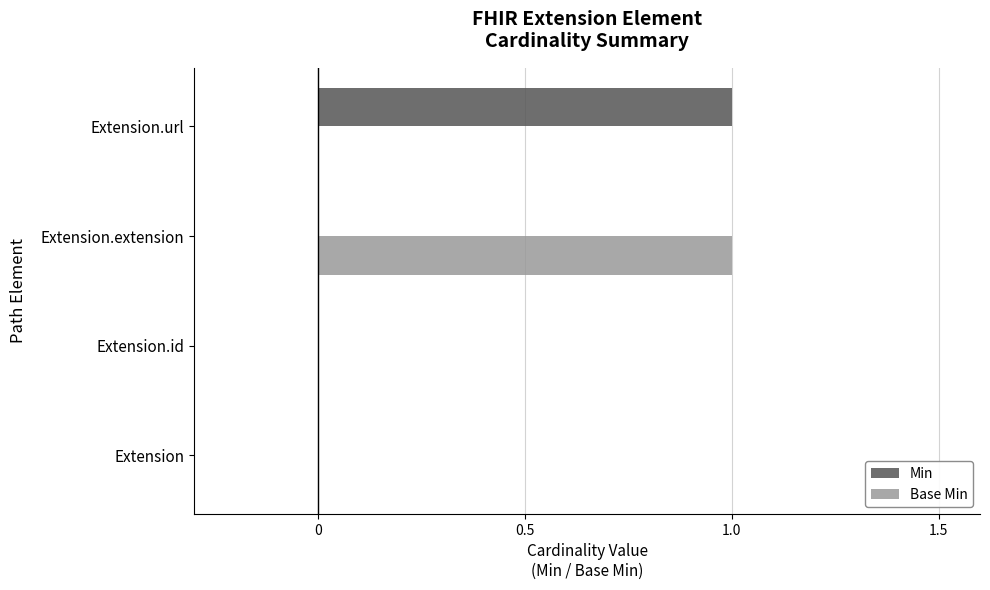

Is it true that Min equals -1 at Extension.extension?

False